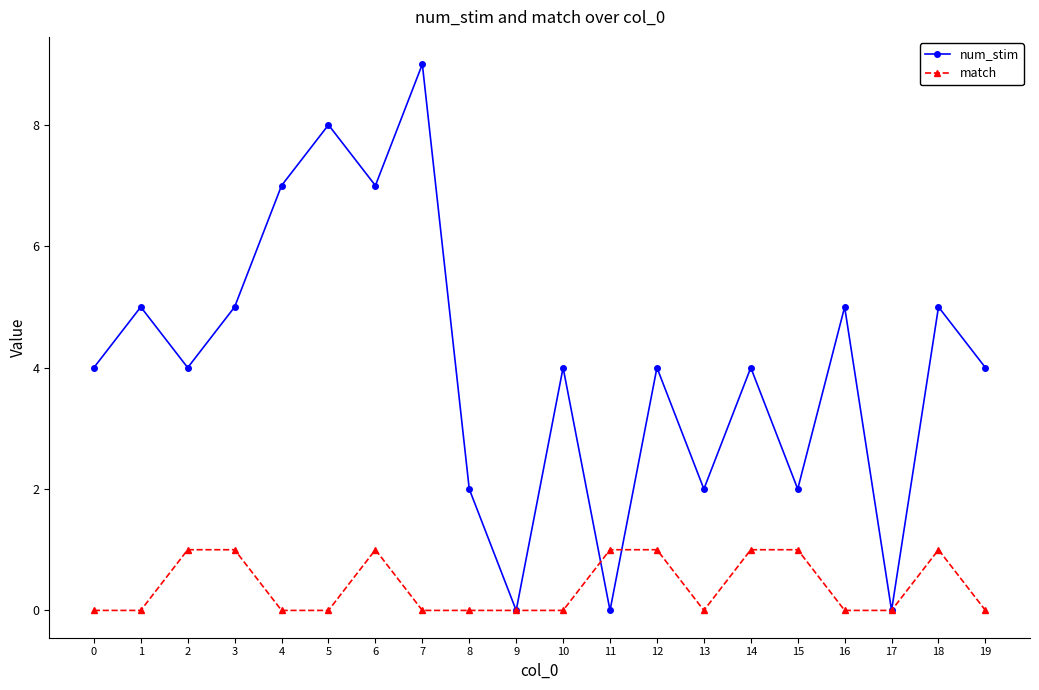

List the series in order of their overall mean, highest first.

num_stim, match